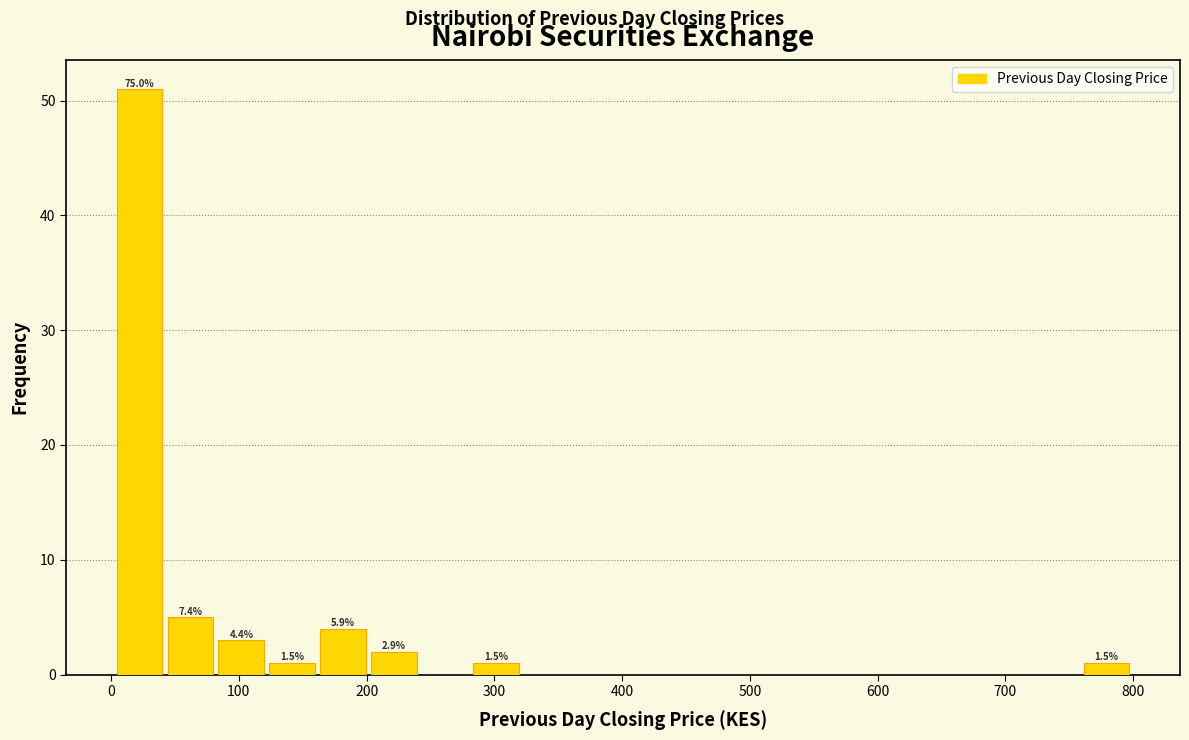

Around what value on the x-axis is the tallest bar? Give the approximate position of its centre, as read against the axis.

20